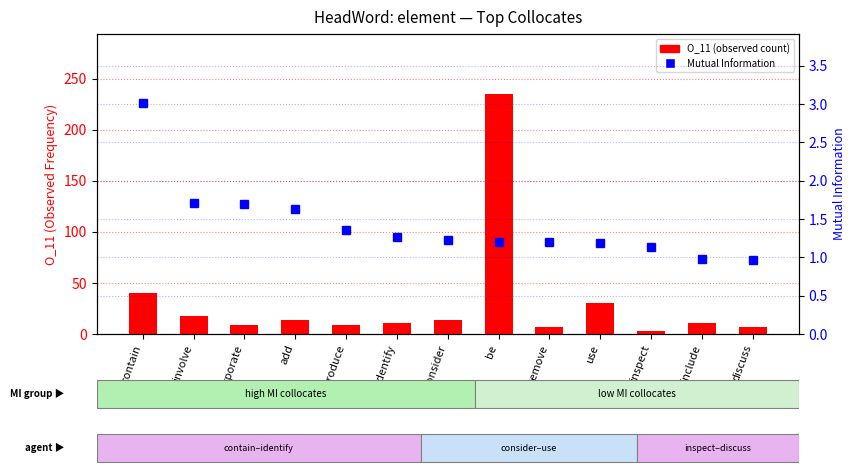

What is the value of the O_11 (observed count) bar at the 3rd from the left?

9.0